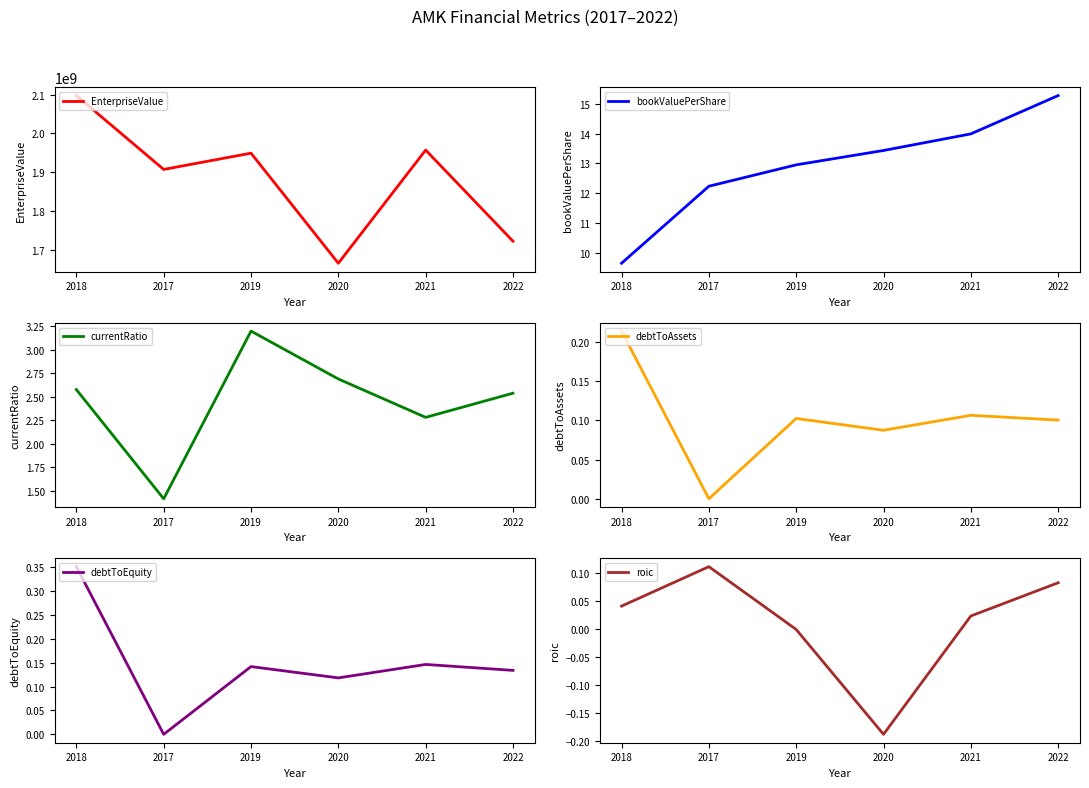

True or false: debtToEquity has a value of 0.0 at 2017.

True